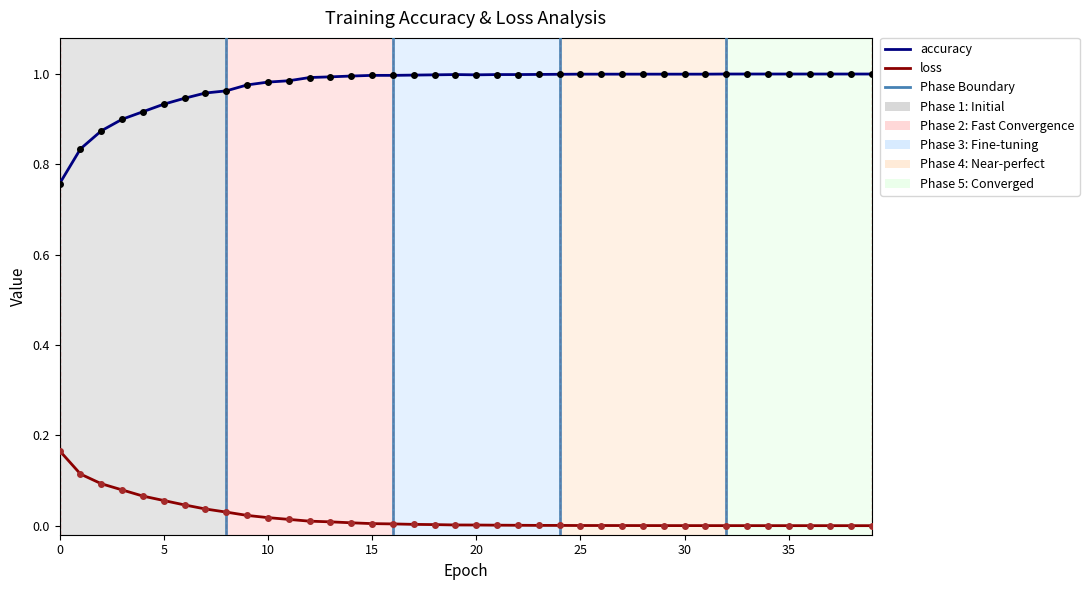

At how many categories does at least one series exceed 0?

40